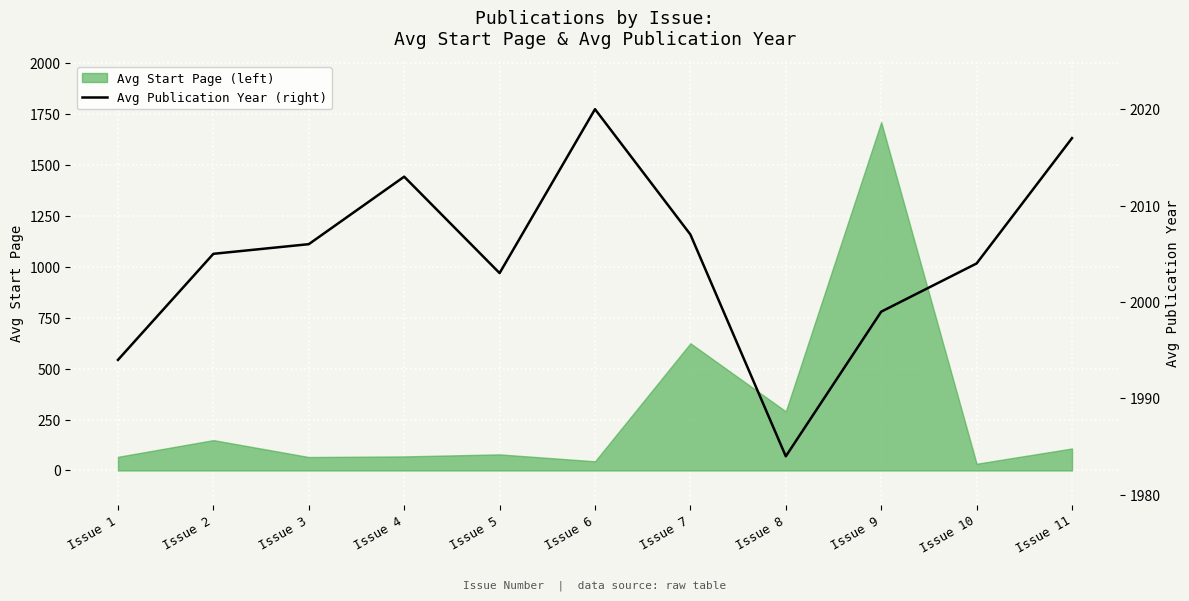

At which label is Avg Start Page (left) closest to 871?

Issue 7